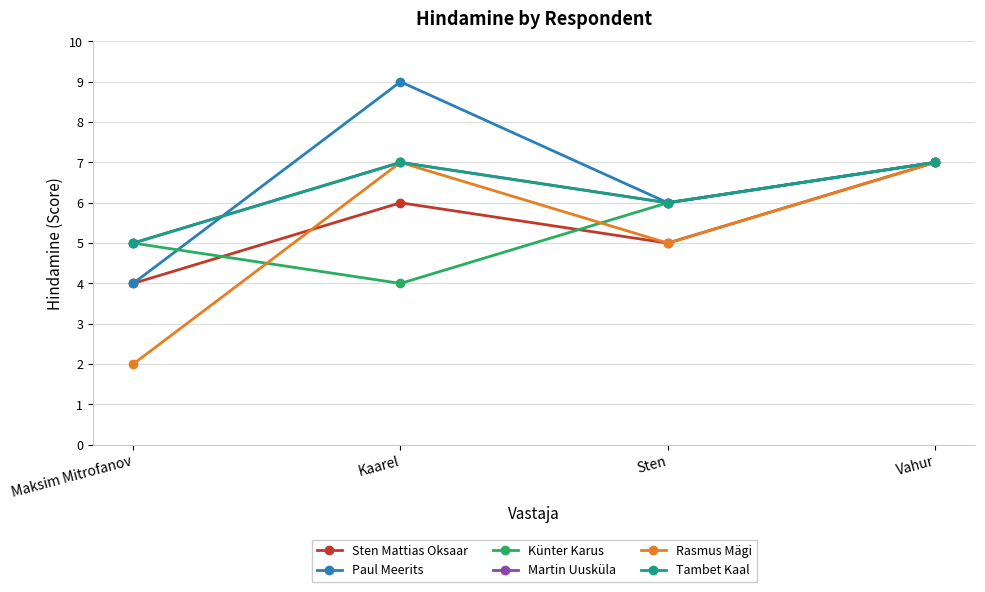

At which category does the chart reach its peak across all series?

Kaarel